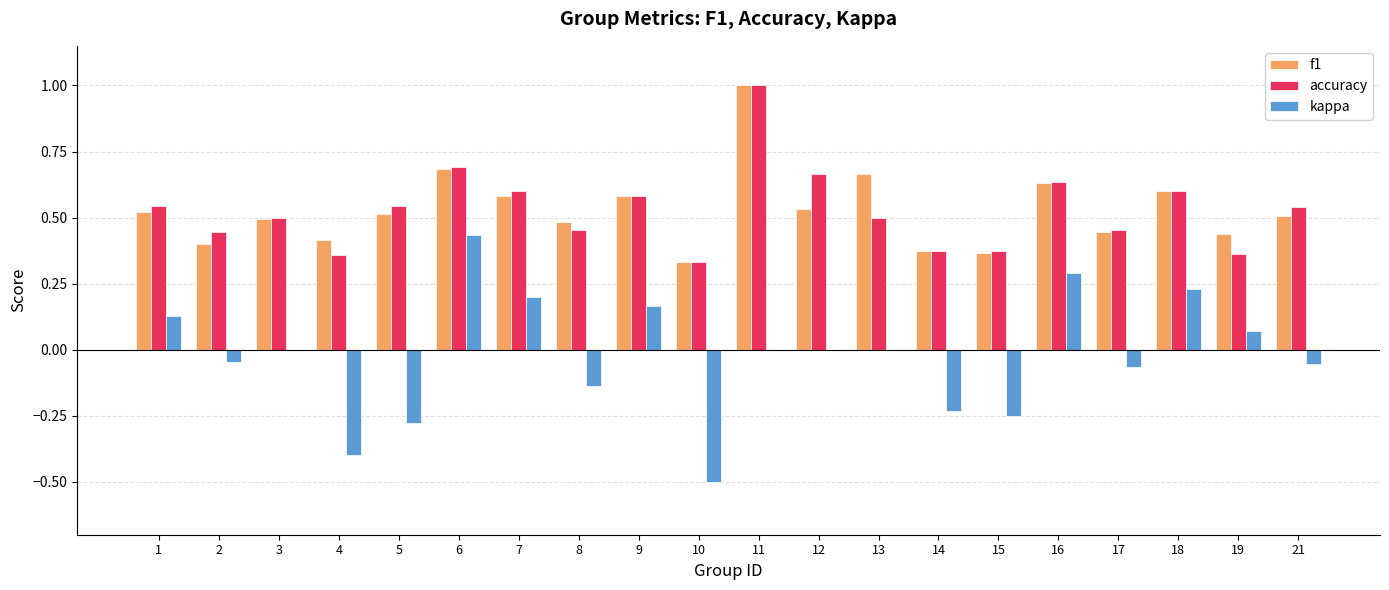

What is the sum of all kappa values?

-0.4